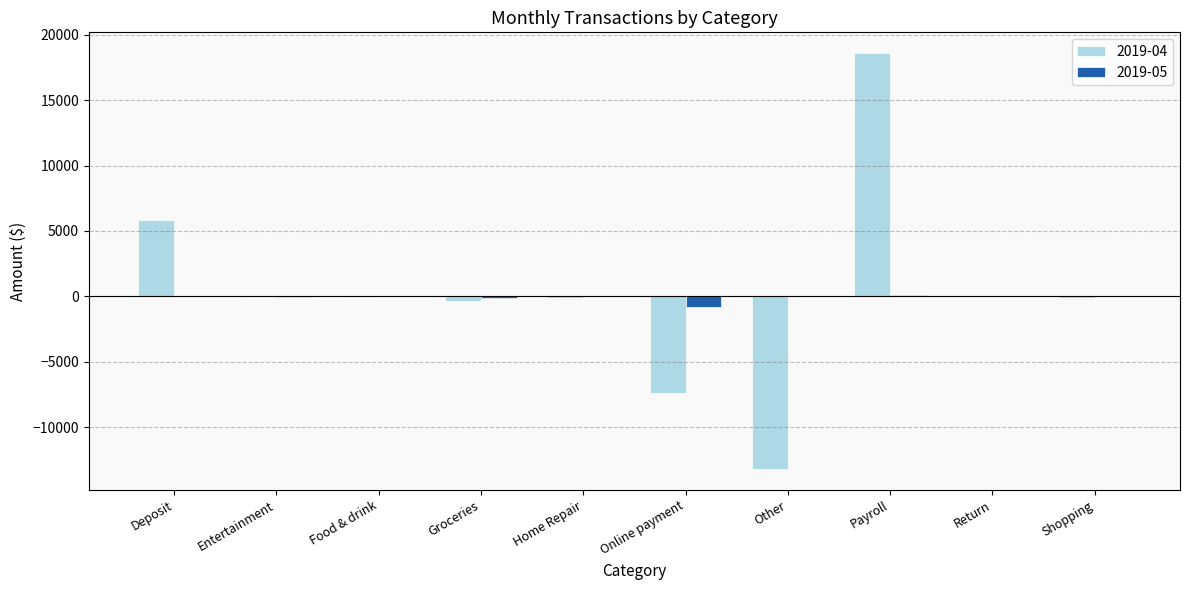

What is the sum of all 2019-04 values?

3148.0